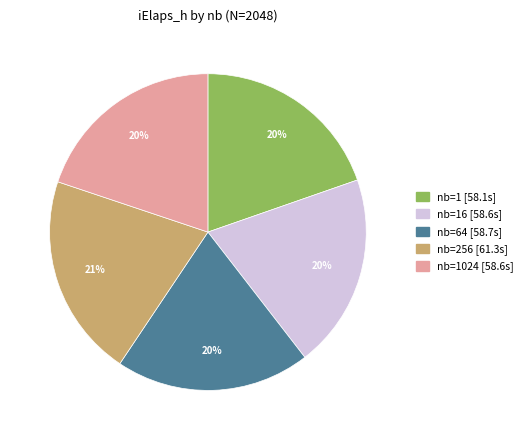

How many segments does this pie chart have?

5